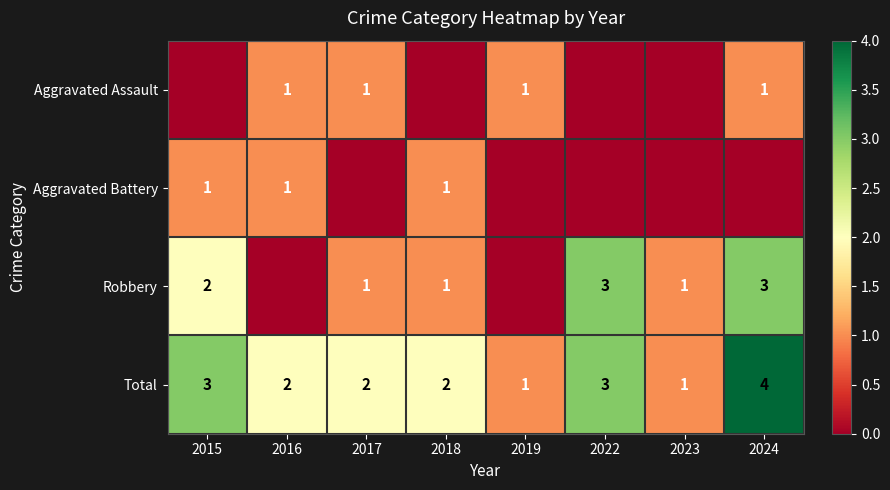

Which category has the highest value in the Total series?

2024